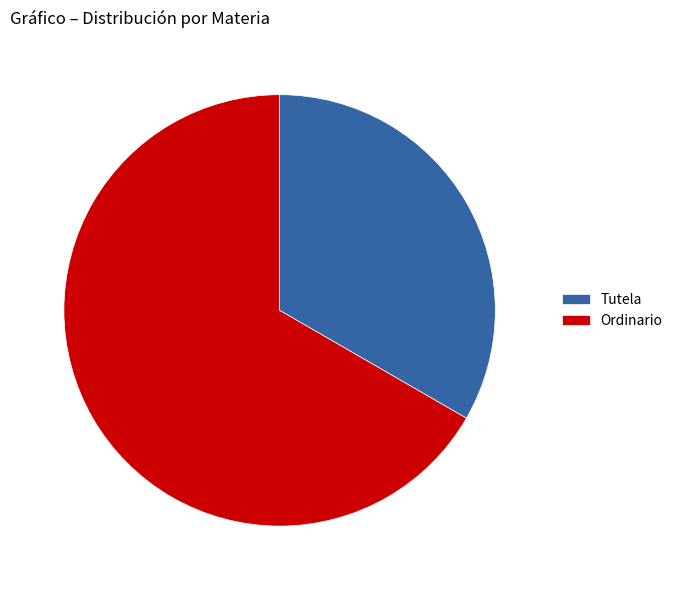

How many segments does this pie chart have?

2